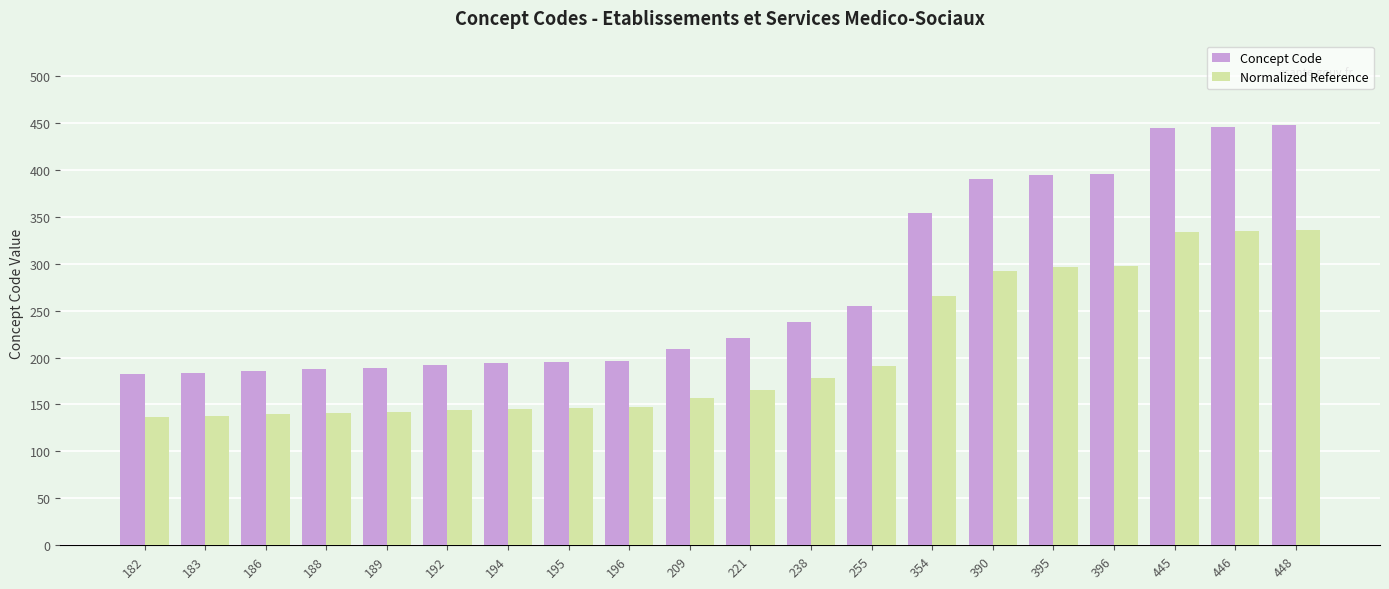

Rank the series by their maximum value, from highest to lowest.

Concept Code, Normalized Reference